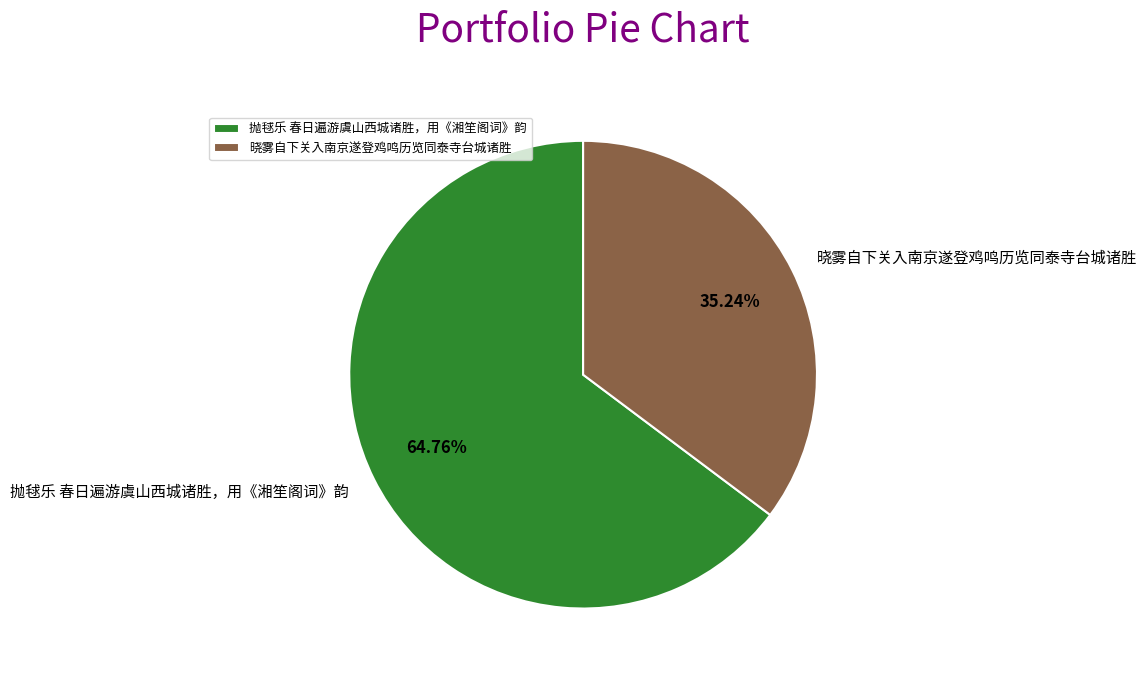

Between 晓雾自下关入南京遂登鸡鸣历览同泰寺台城诸胜 and 抛毬乐 春日遍游虞山西城诸胜，用《湘笙阁词》韵, which is larger?

抛毬乐 春日遍游虞山西城诸胜，用《湘笙阁词》韵